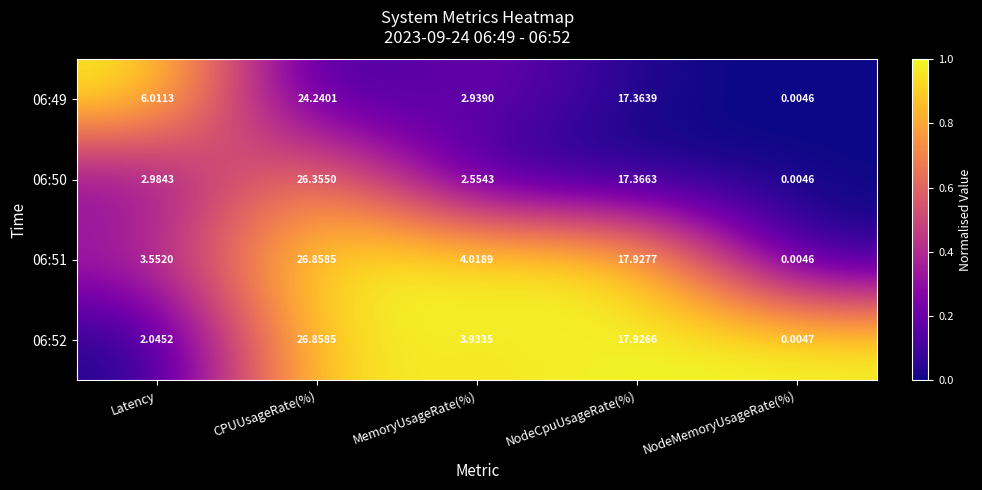

At MemoryUsageRate(%), list the series in order from largest to smallest.

06:51, 06:52, 06:49, 06:50